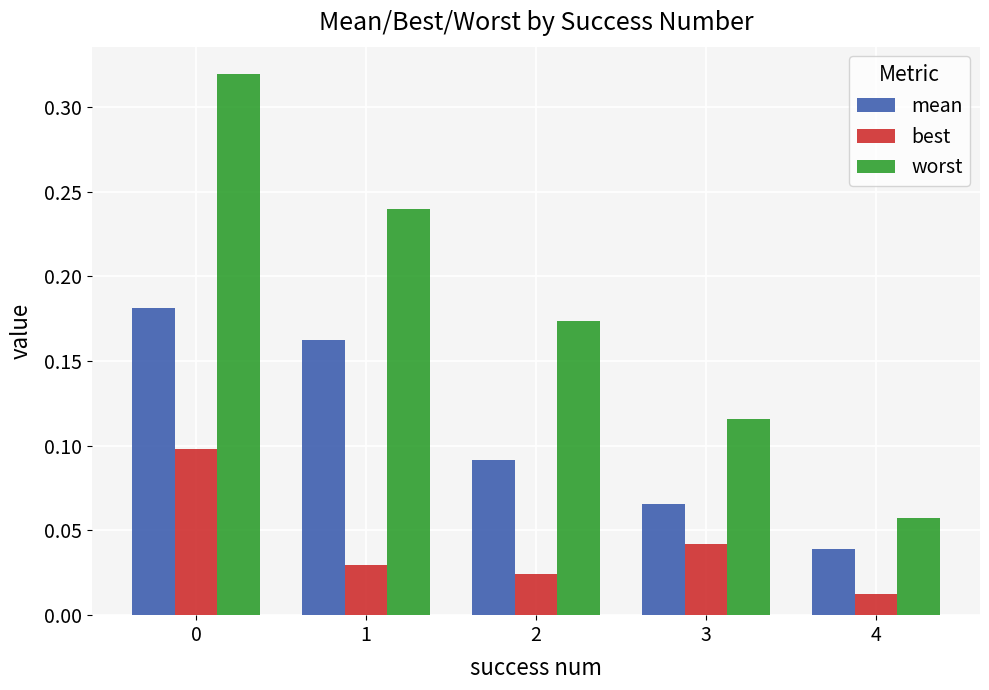

What is the sum of the worst values at 0 and 2?

0.5